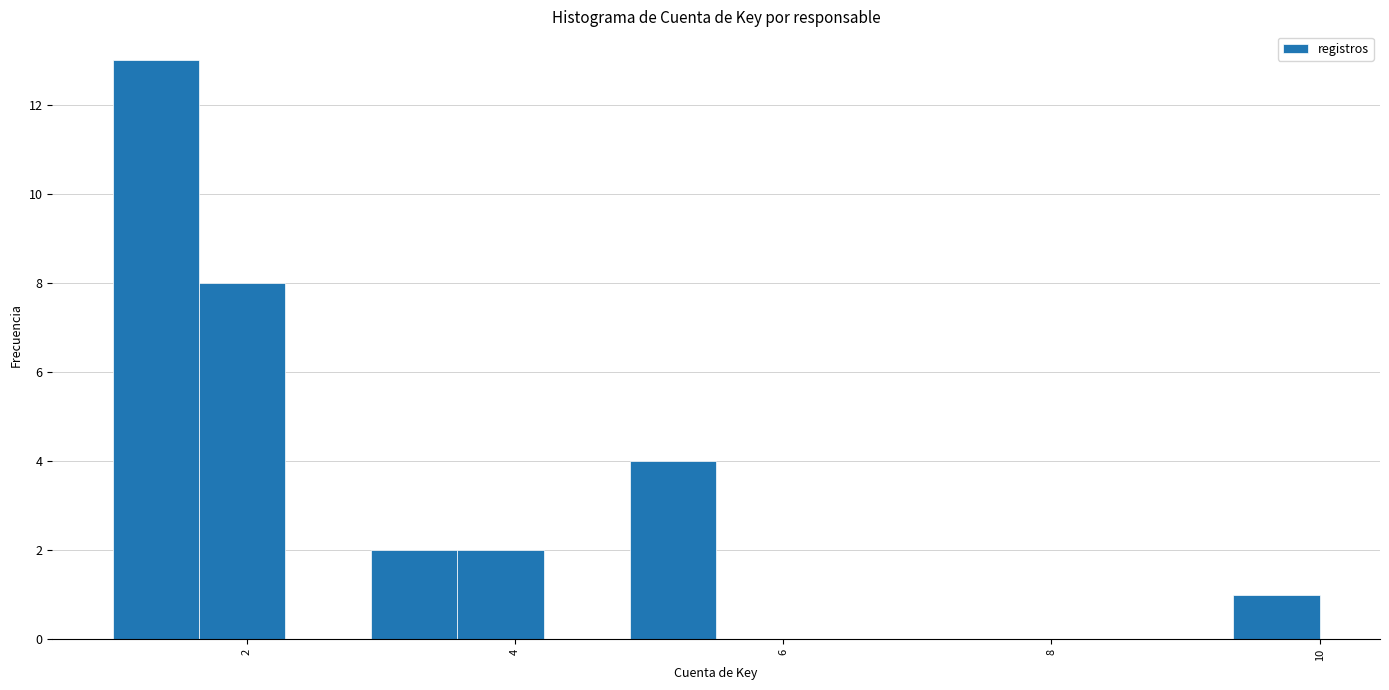

Around what value on the x-axis is the tallest bar? Give the approximate position of its centre, as read against the axis.

1.4